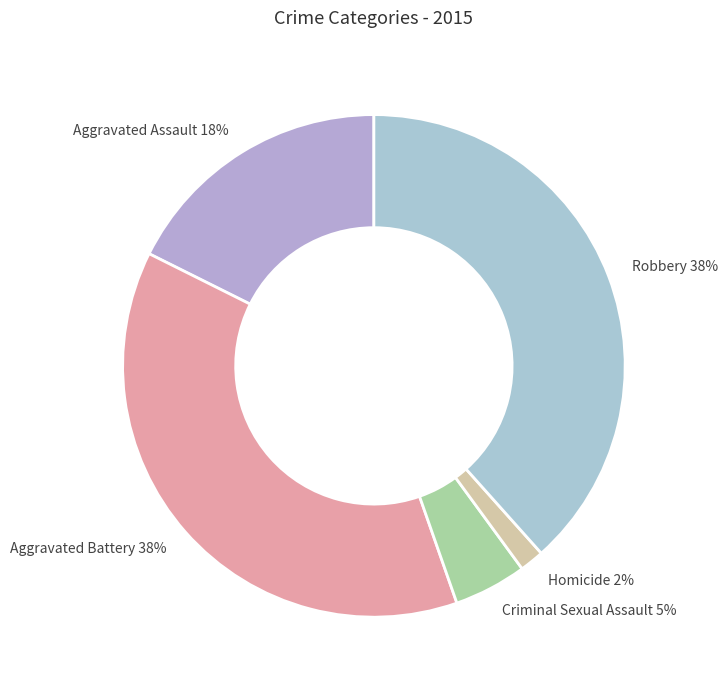

Do Criminal Sexual Assault 5% and Aggravated Assault 18% together represent more than half of the pie?

No